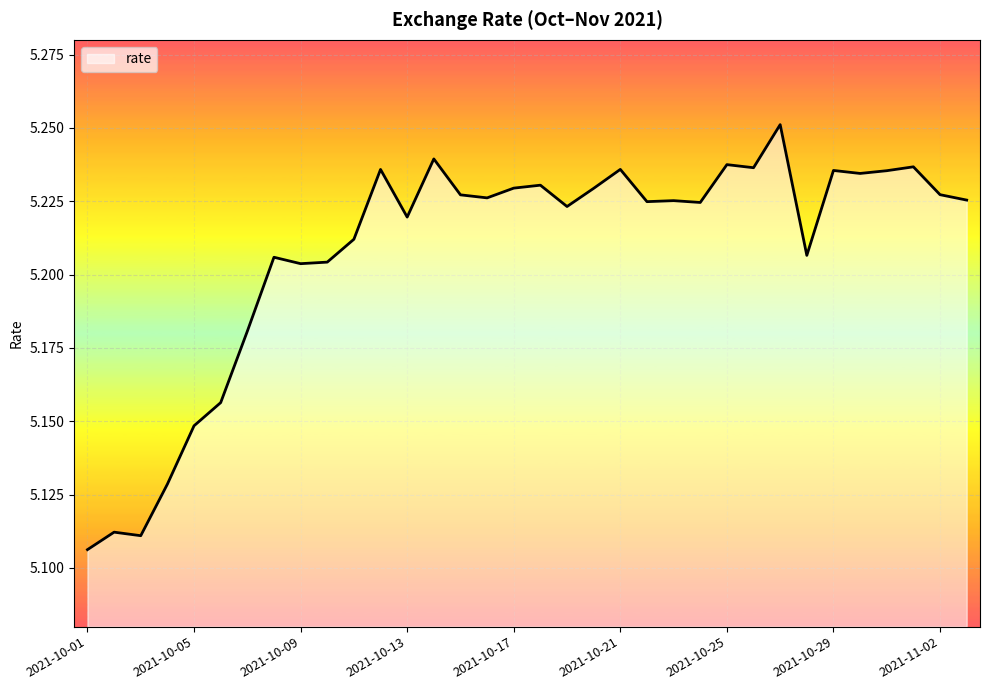

Does the chart have visible grid lines?

Yes